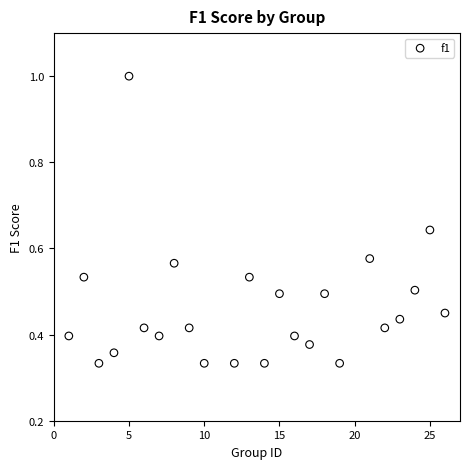

What is the range of Y values (max minus min)?

0.7